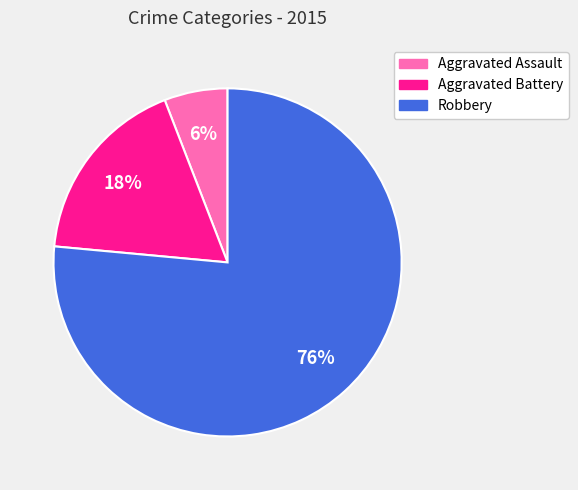

What is the smallest slice in the pie chart?

Aggravated Assault